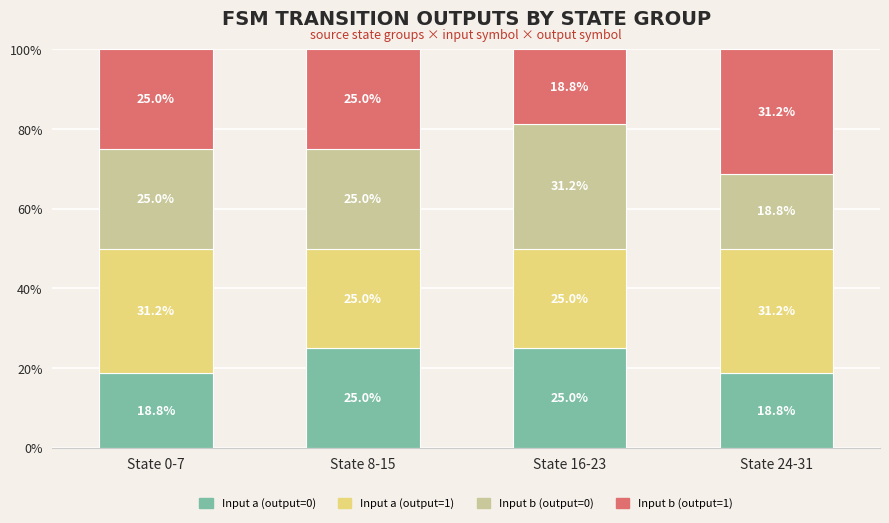

Reading left to right, what are the values for Input a (output=0)?

18.8	25.0	25.0	18.8